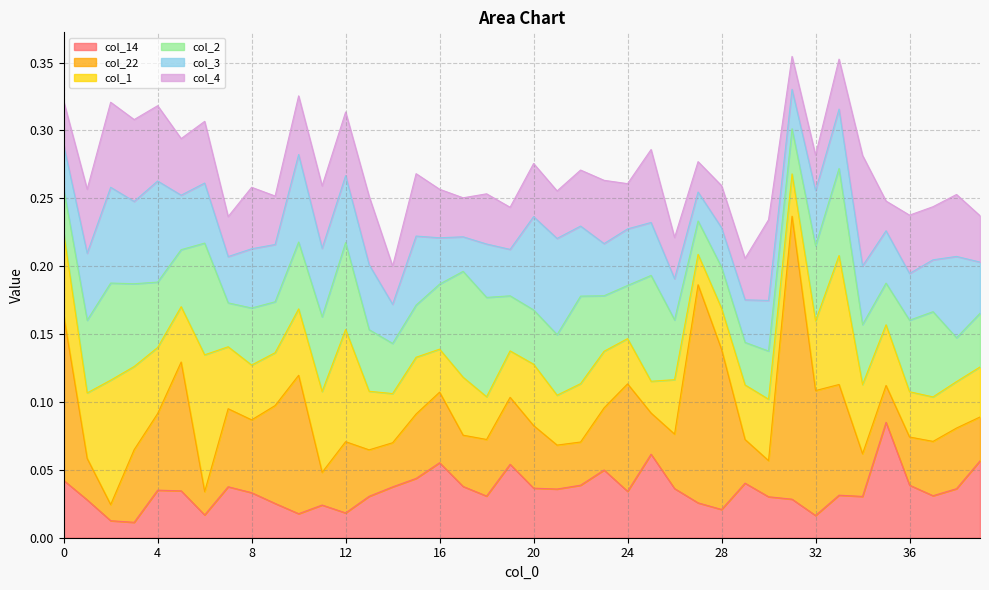

The value of col_4 at 39 is 0.0. True or false?

False